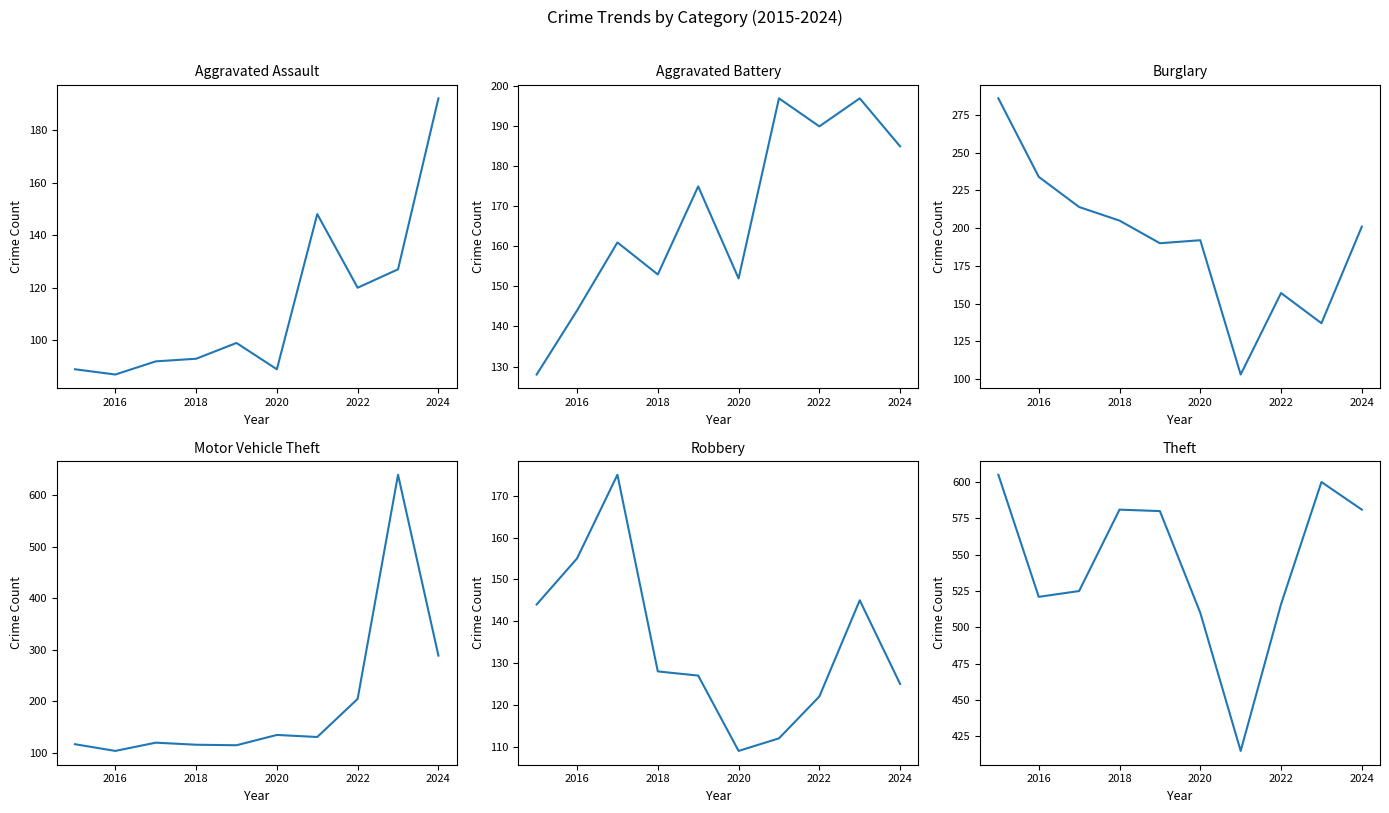

Which series has the largest range (max minus min)?

Motor Vehicle Theft